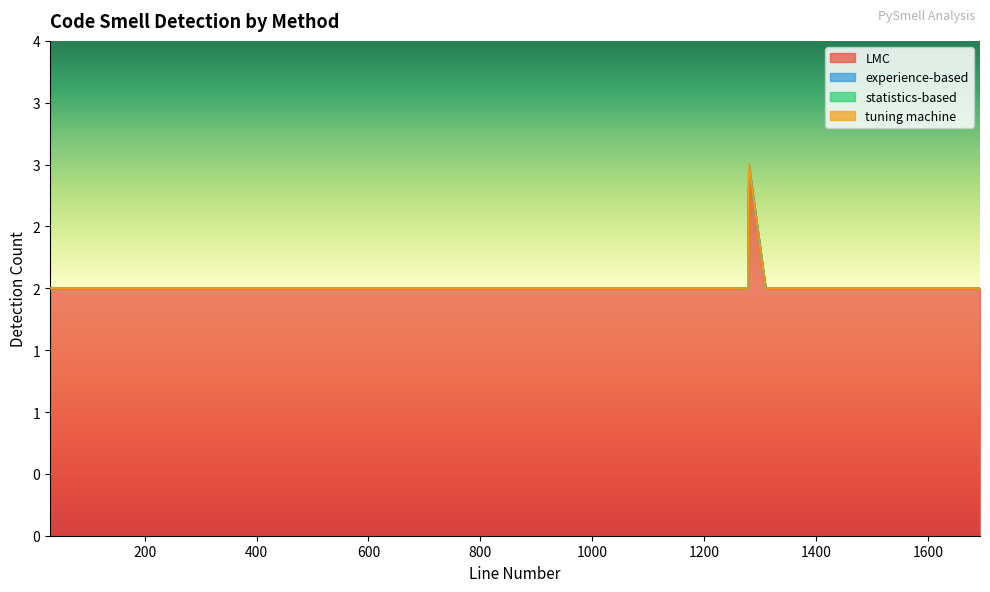

Count the number of data series in this chart.

4